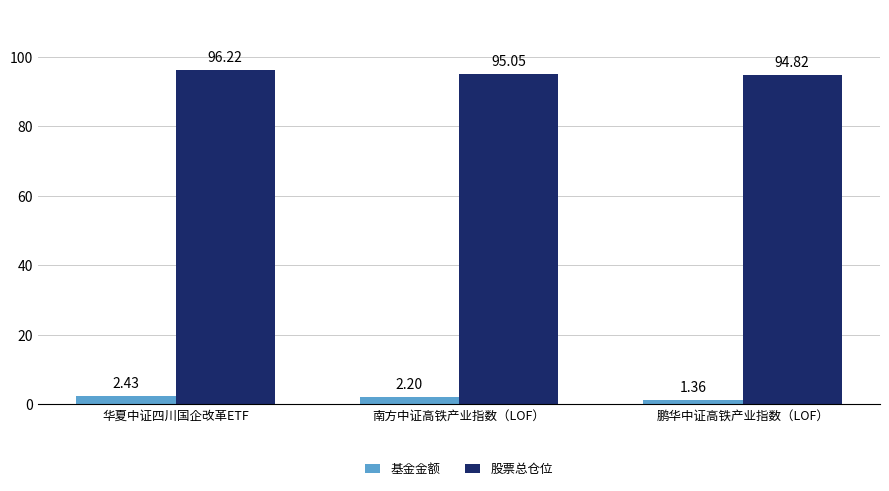

What is the label of the 3rd bar from the right?

华夏中证四川国企改革ETF